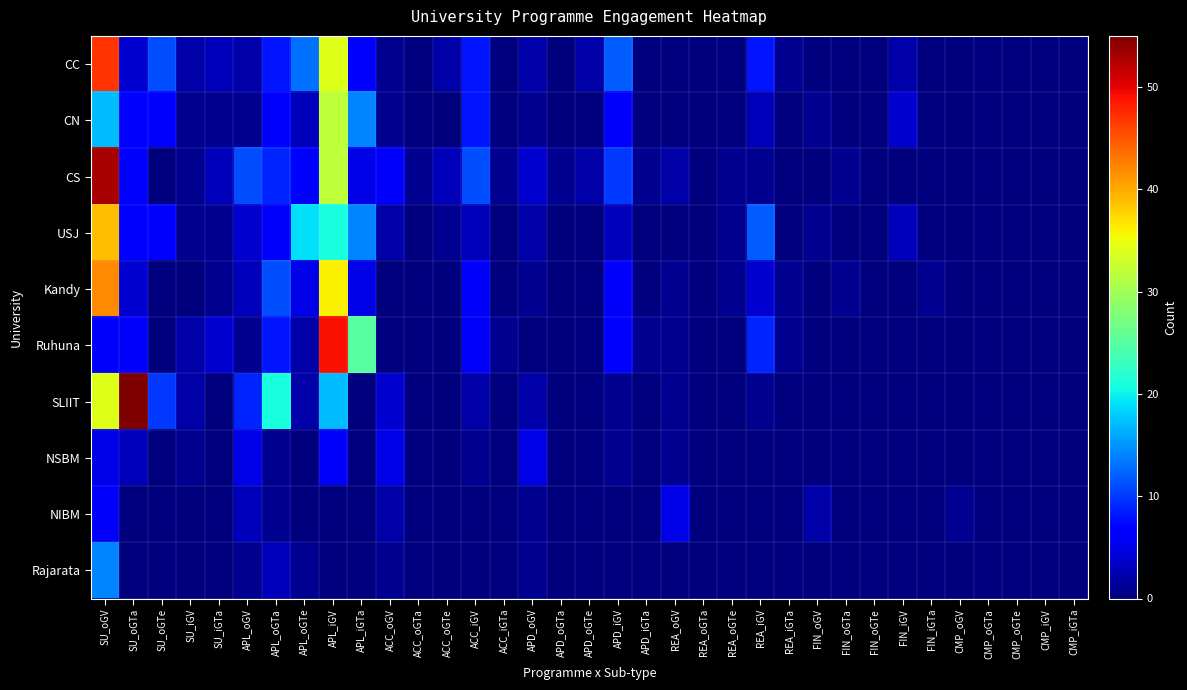

How many categories are shown in the chart?

35